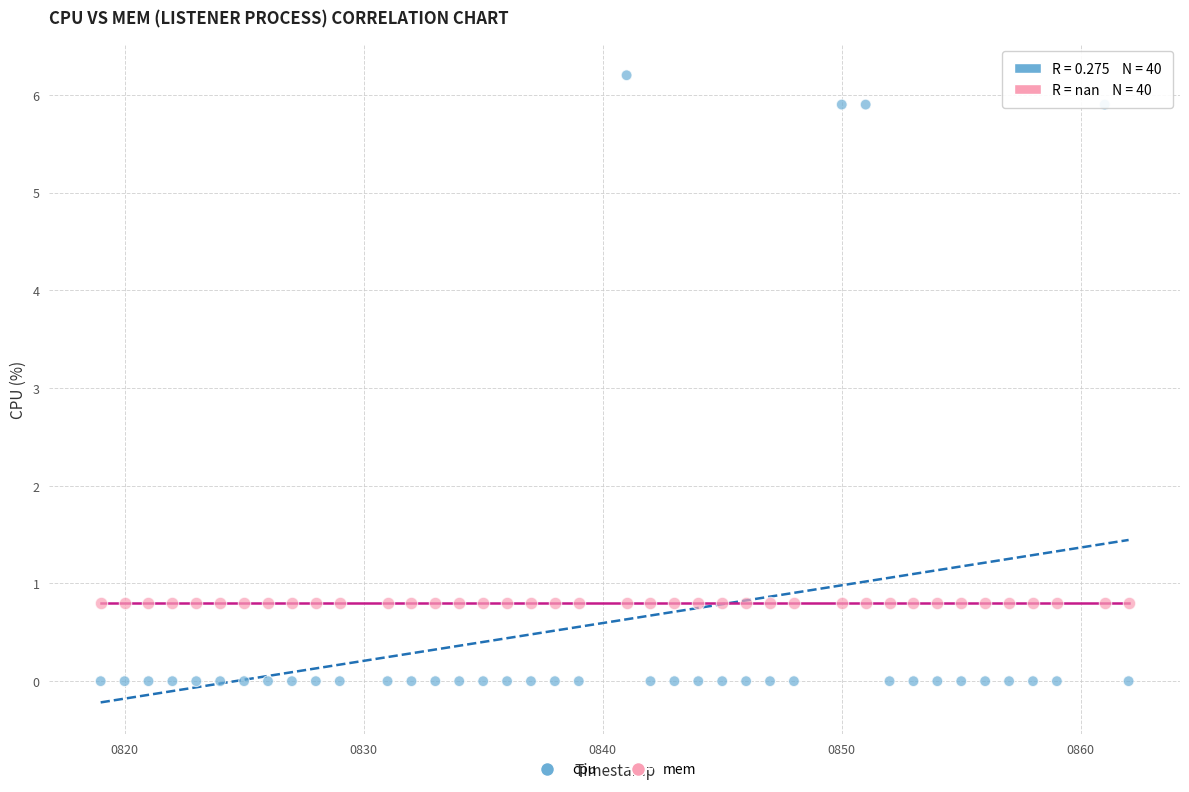

How many points are shown in the scatter plot?

80